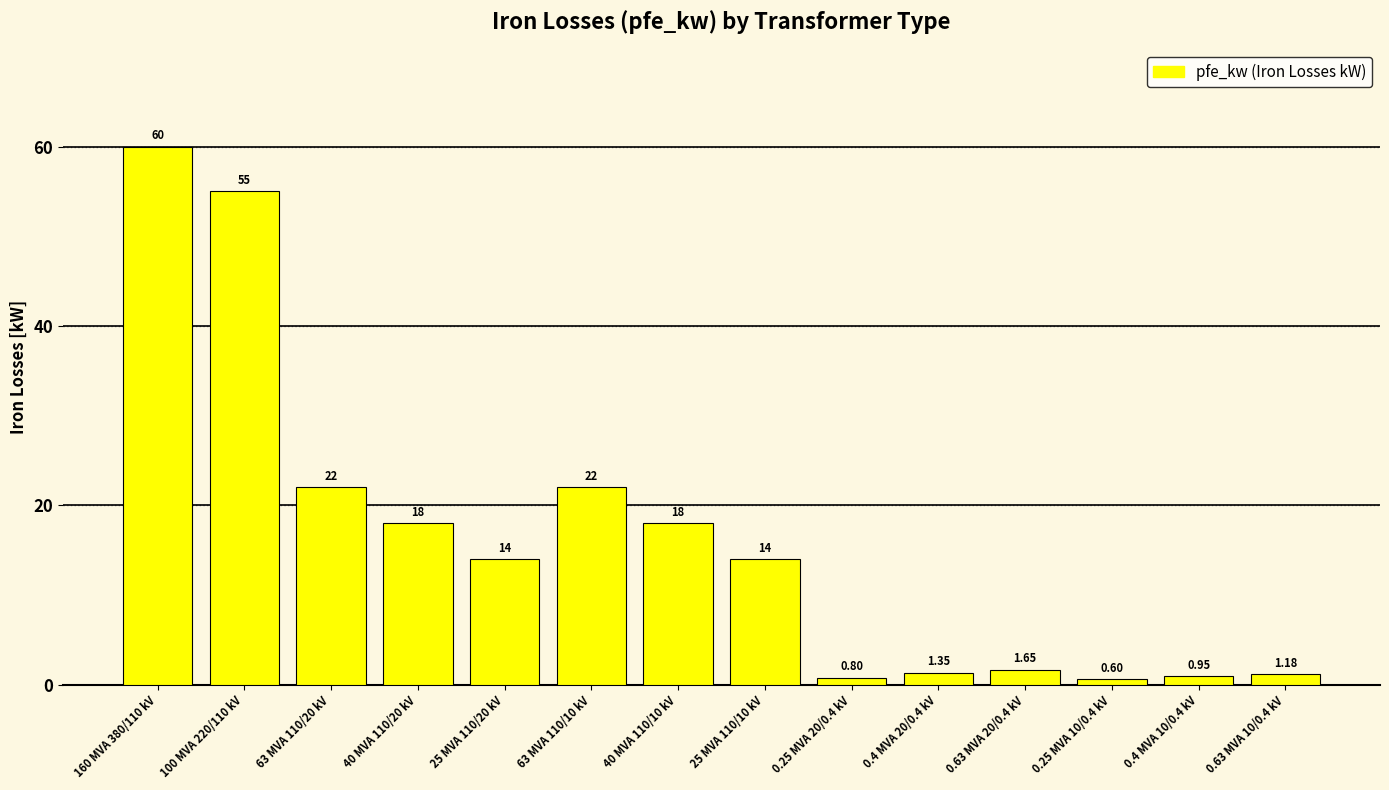

Between 0.63 MVA 20/0.4 kV and 40 MVA 110/20 kV, which is larger?

40 MVA 110/20 kV